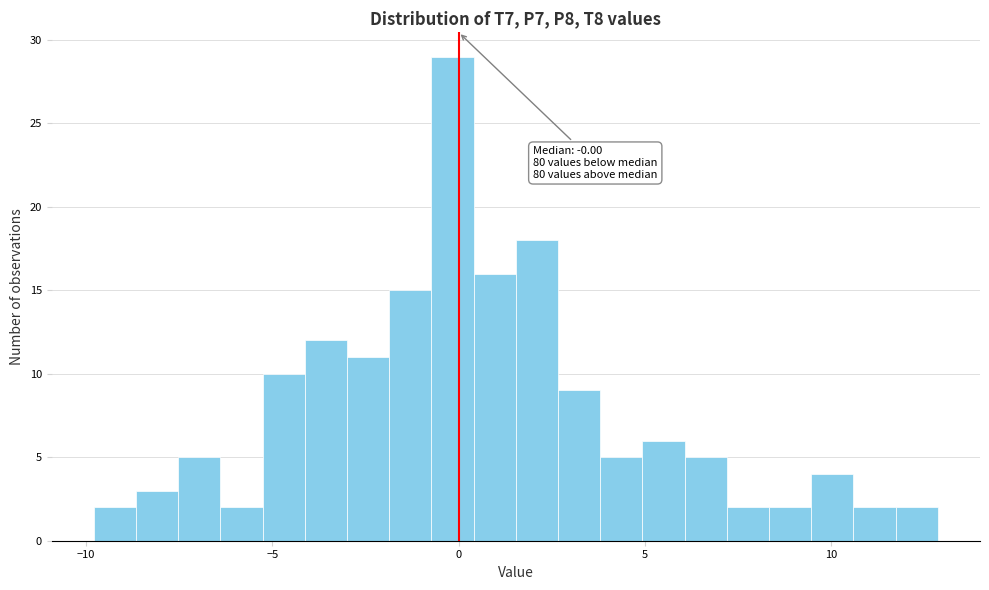

Read against the x-axis, roughly where is the centre of the tallest bar?

0.0